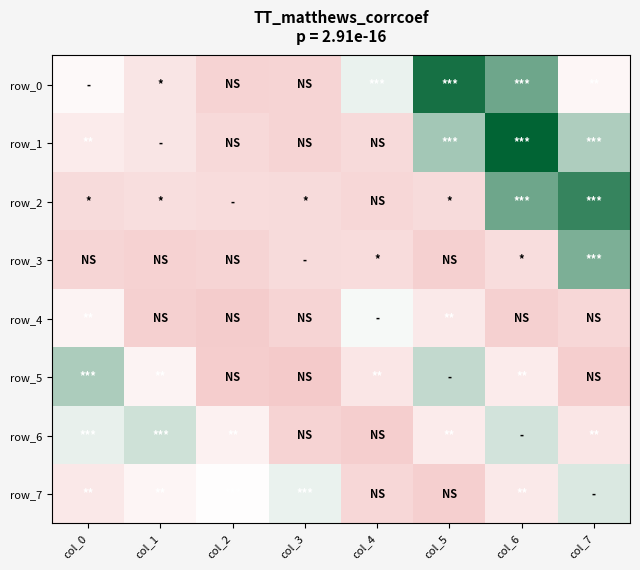

Is it true that row_7 equals 0.0 at col_5?

False